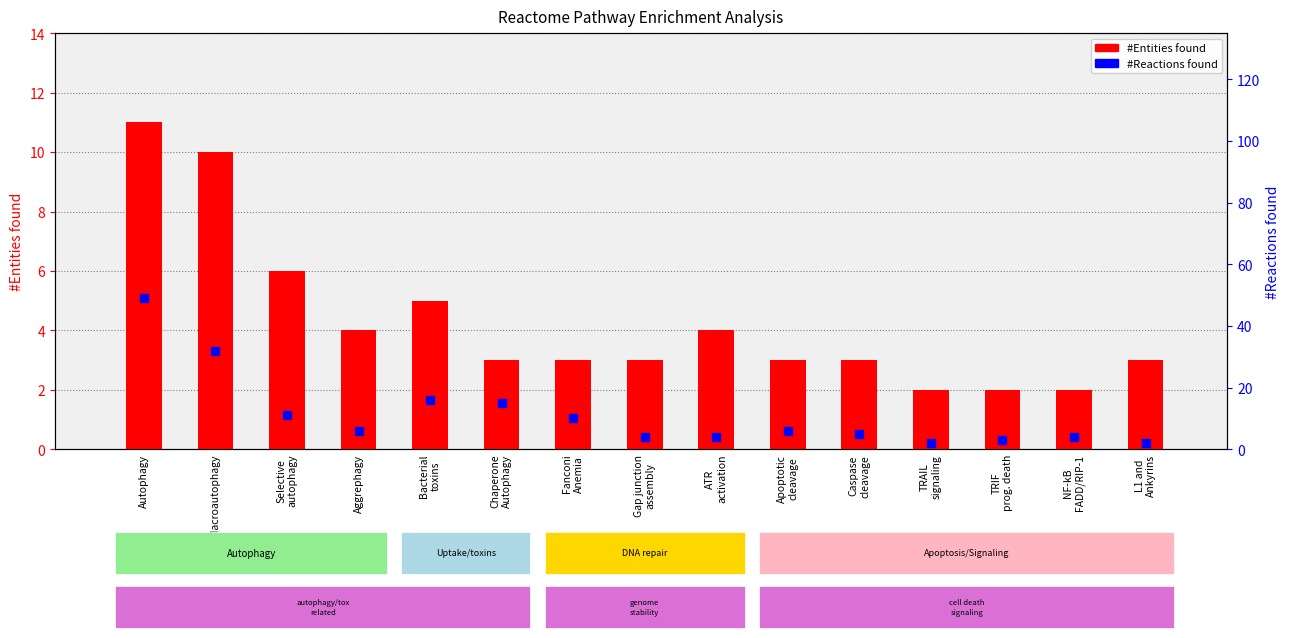

What is the total value across all series at Selective
autophagy?

17